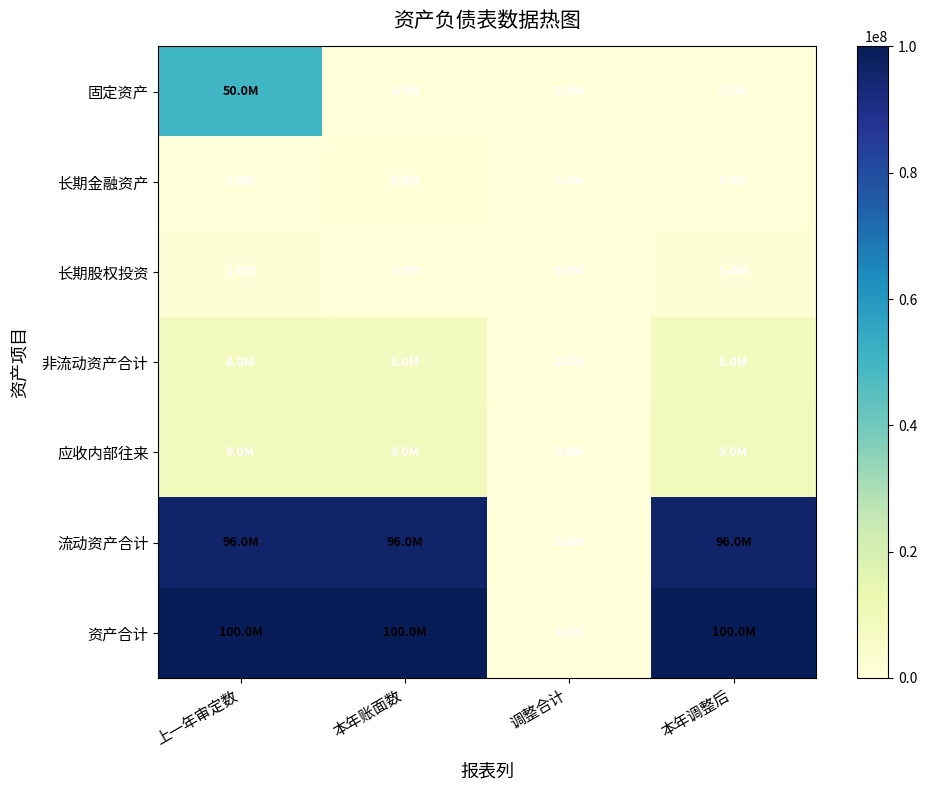

At 上一年审定数, list the series in order from largest to smallest.

资产合计, 流动资产合计, 固定资产, 应收内部往来, 非流动资产合计, 长期股权投资, 长期金融资产